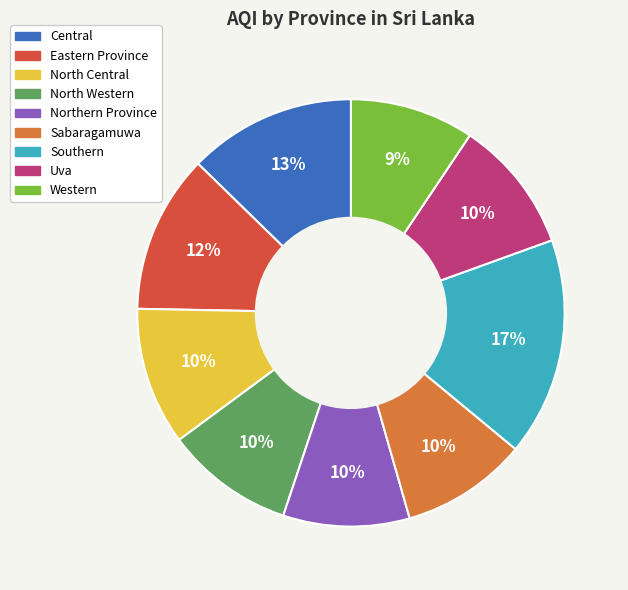

Which category has the biggest portion of the pie?

Southern